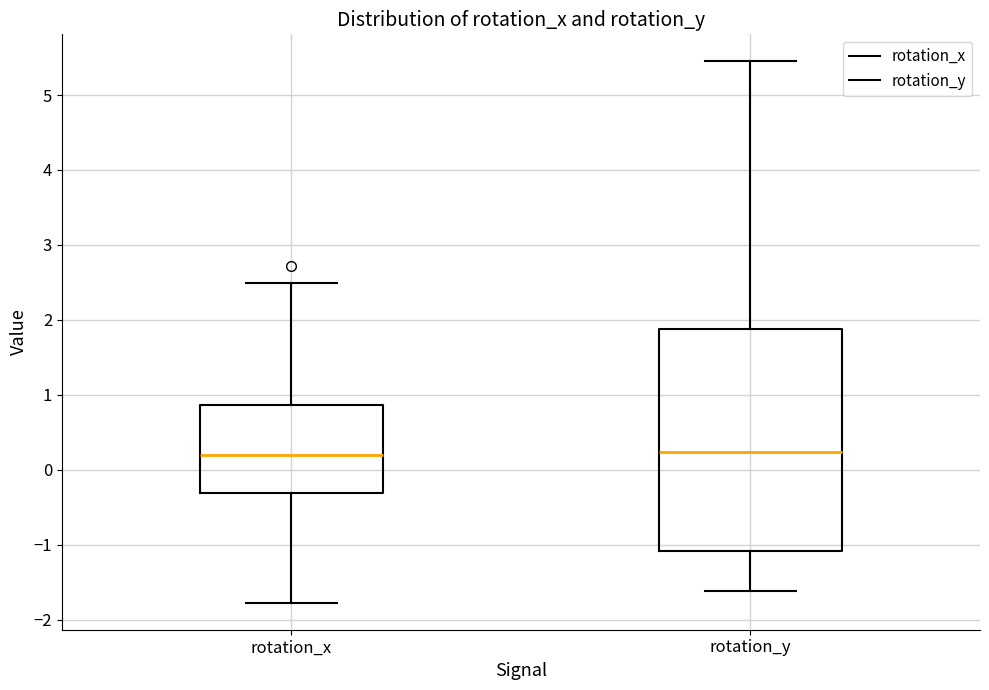

Reading left to right, read every box against the y-axis: the position of its median line, the range the box covers, and the ends of its whiskers. The values are not printed on the chart, so give them approximately, as read against the axis.

rotation_x: median 0.2, box -0.3 to 0.9, whiskers -1.8 to 2.5
rotation_y: median 0.2, box -1.1 to 1.9, whiskers -1.6 to 5.4